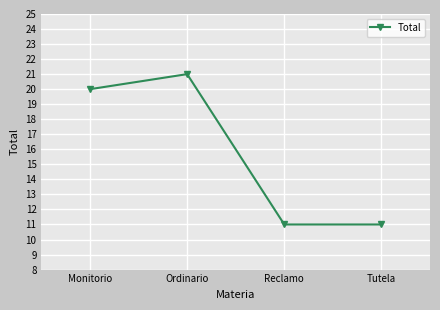

What is the maximum value shown in the chart?

21